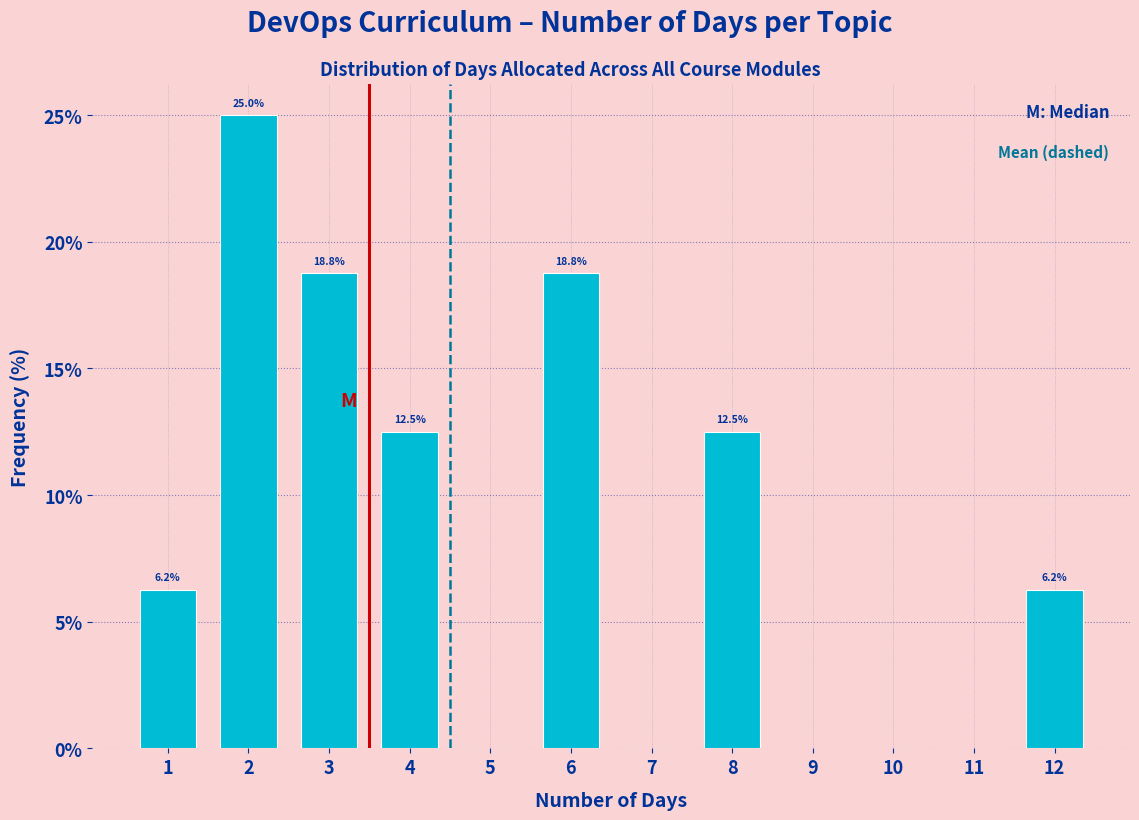

Which range on the x-axis has the tallest bar?

1.5 to 2.5